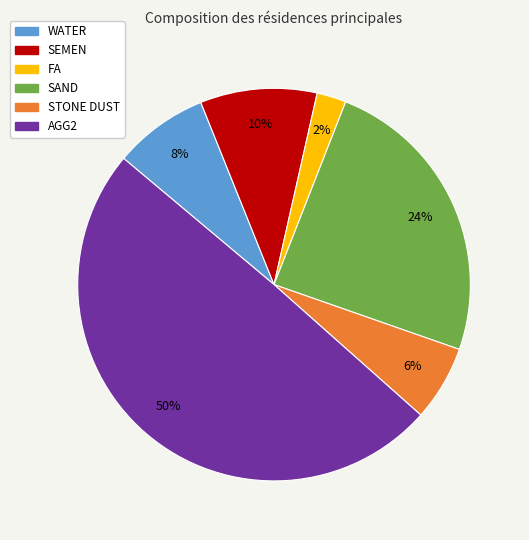

Does SEMEN account for over 50% of the chart?

No